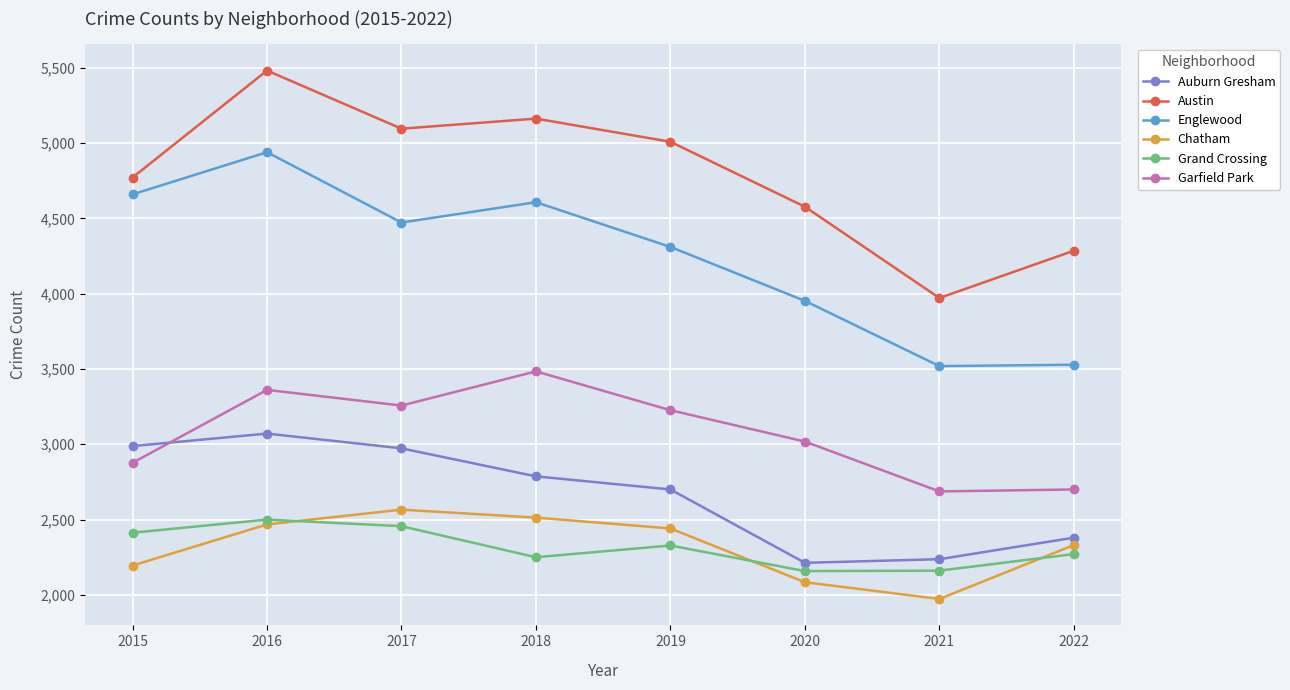

What is the total value across all series at 2022?

17495